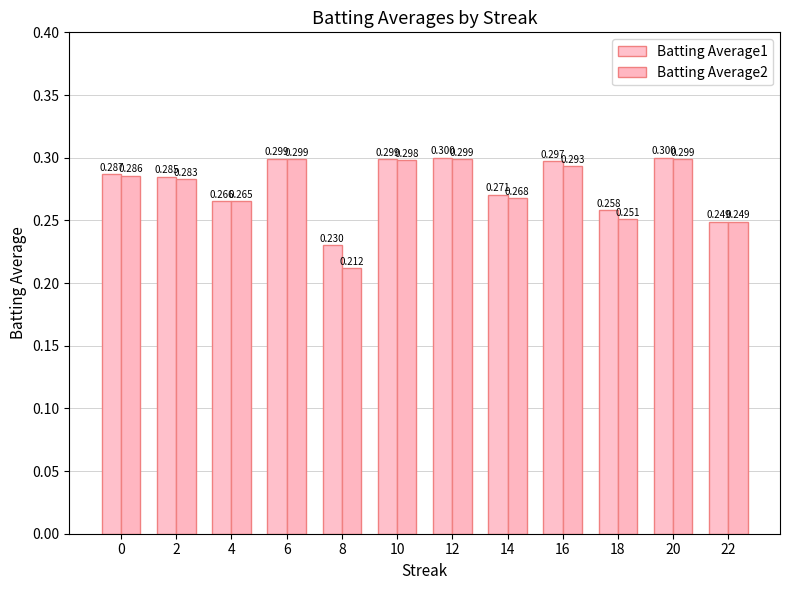

Reading left to right, transcribe all the data shown in this chart.

Batting Average1: 0=0.3	2=0.3	4=0.3	6=0.3	8=0.2	10=0.3	12=0.3	14=0.3	16=0.3	18=0.3	20=0.3	22=0.2
Batting Average2: 0=0.3	2=0.3	4=0.3	6=0.3	8=0.2	10=0.3	12=0.3	14=0.3	16=0.3	18=0.3	20=0.3	22=0.2